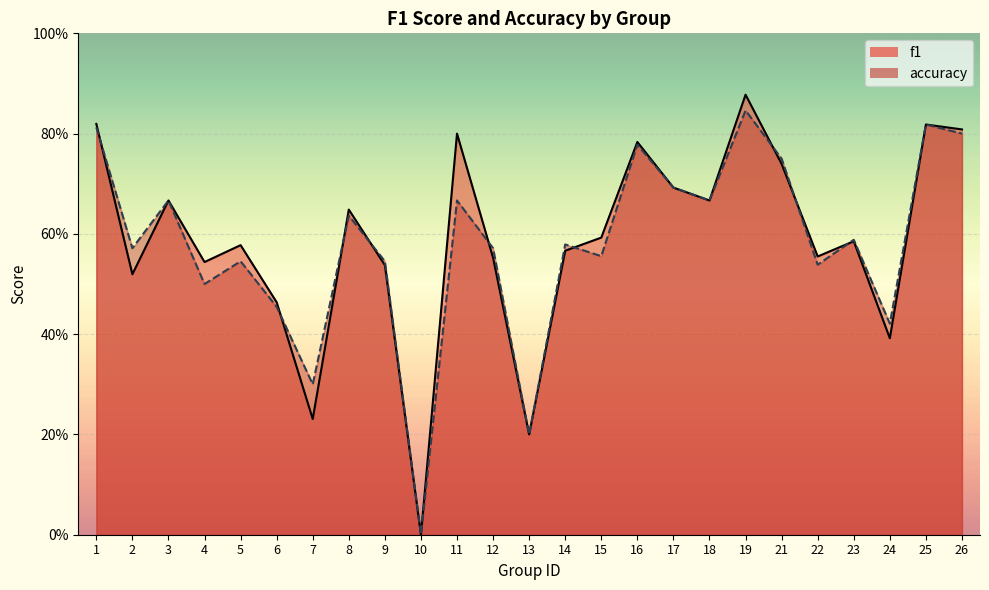

True or false: accuracy and f1 intersect in this chart.

True